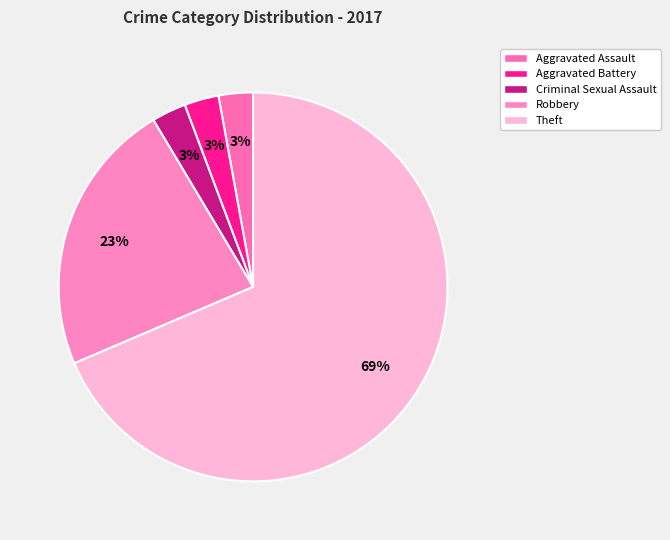

Which slice is the largest?

Theft